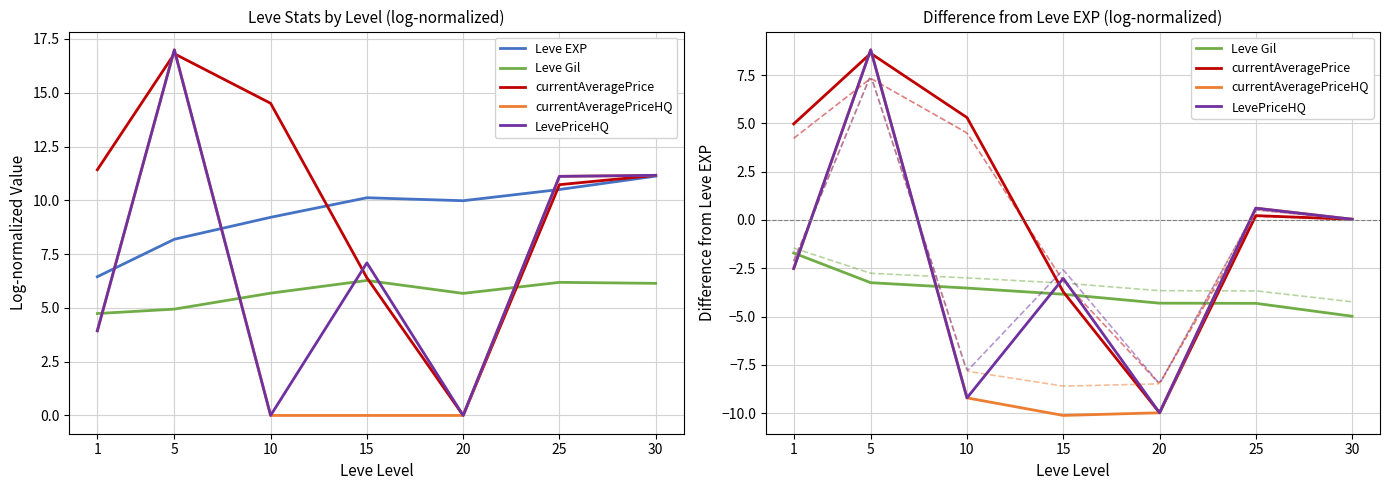

At which label is Leve EXP closest to 8?

5